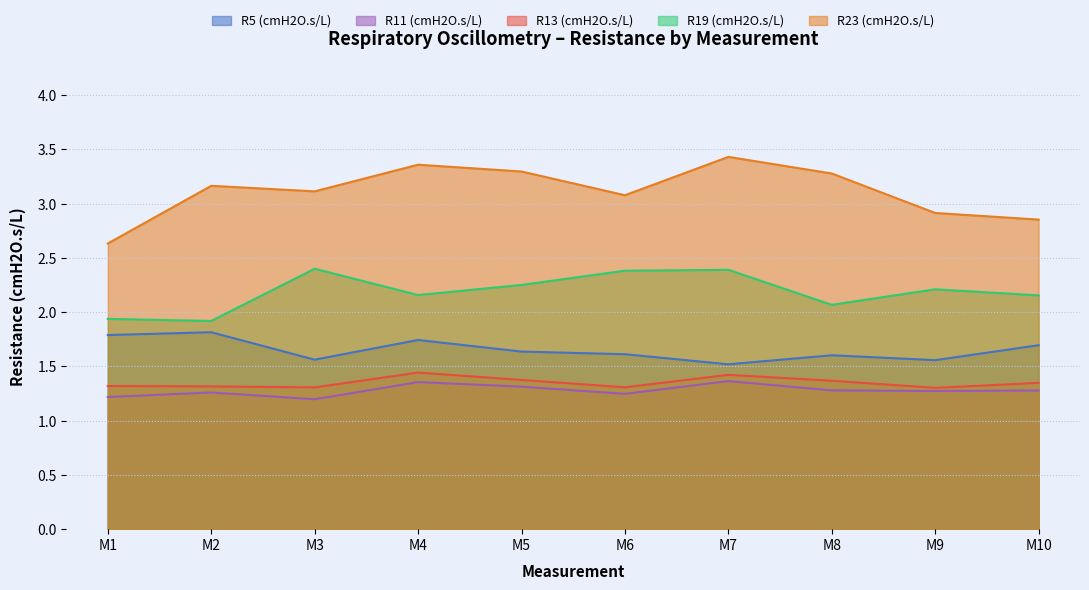

Reading left to right, what are all the values shown in this chart?

R5 (cmH2O.s/L): M1=1.8	M2=1.8	M3=1.6	M4=1.7	M5=1.6	M6=1.6	M7=1.5	M8=1.6	M9=1.6	M10=1.7
R11 (cmH2O.s/L): M1=1.2	M2=1.3	M3=1.2	M4=1.4	M5=1.3	M6=1.2	M7=1.4	M8=1.3	M9=1.3	M10=1.3
R13 (cmH2O.s/L): M1=1.3	M2=1.3	M3=1.3	M4=1.4	M5=1.4	M6=1.3	M7=1.4	M8=1.4	M9=1.3	M10=1.3
R19 (cmH2O.s/L): M1=1.9	M2=1.9	M3=2.4	M4=2.2	M5=2.3	M6=2.4	M7=2.4	M8=2.1	M9=2.2	M10=2.2
R23 (cmH2O.s/L): M1=2.6	M2=3.2	M3=3.1	M4=3.4	M5=3.3	M6=3.1	M7=3.4	M8=3.3	M9=2.9	M10=2.9